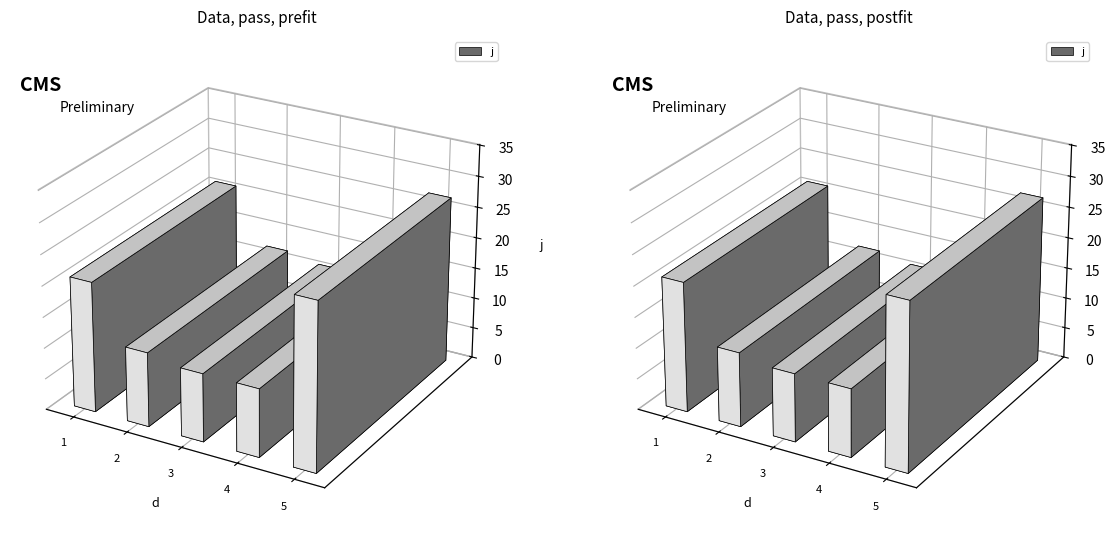

What is the sum of the values at 5 and 4?

38